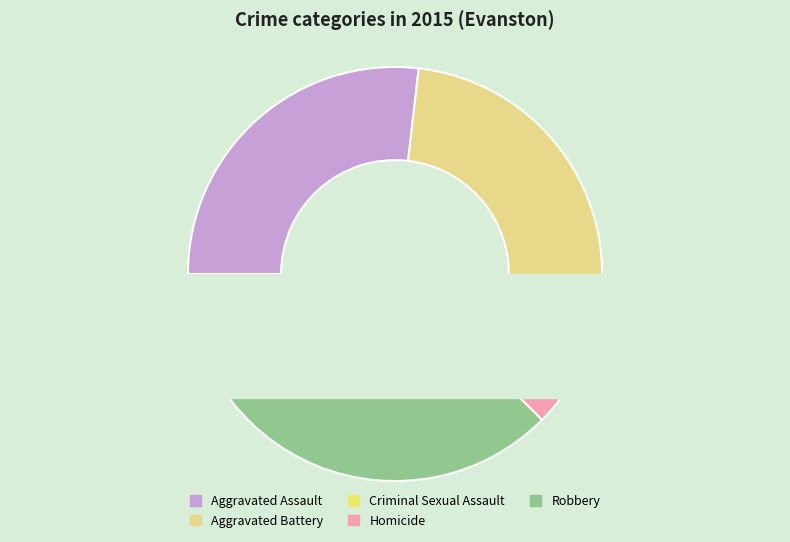

To the nearest percent, what portion does Homicide represent?

2%